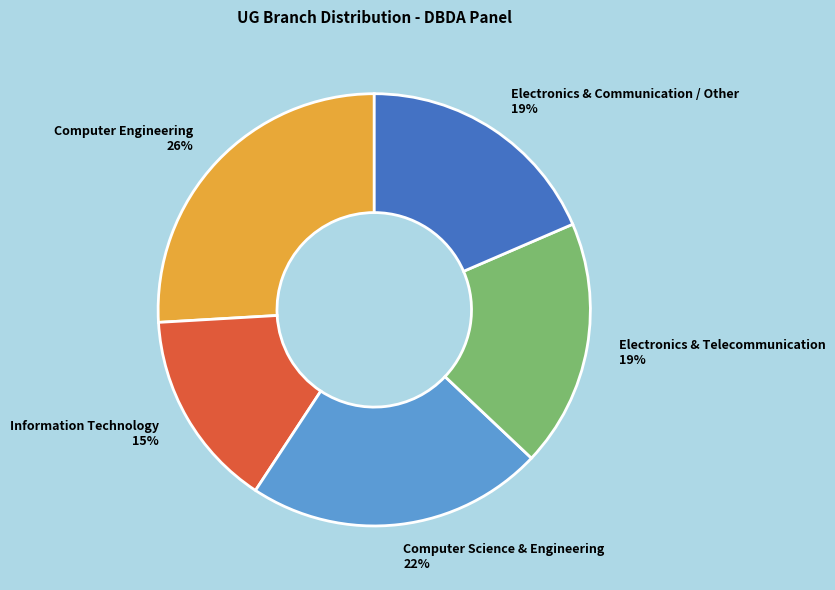

What is the ratio of the value at Computer Science & Engineering 22% to the value at Information Technology 15%?

1.5